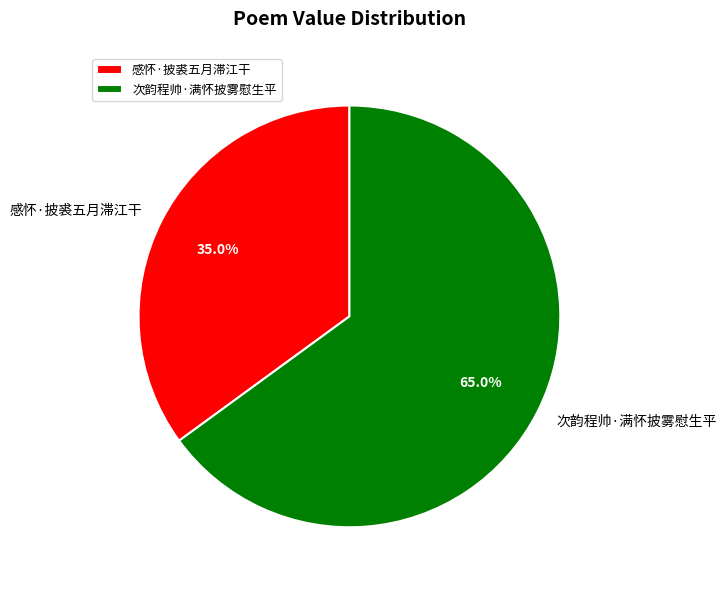

How many segments does this pie chart have?

2